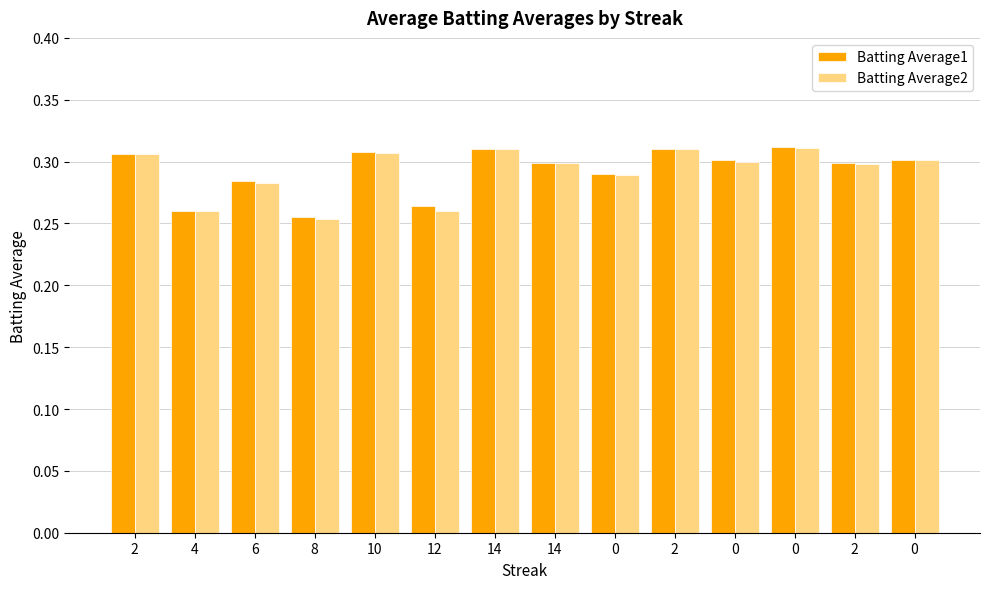

What is the average value of the Batting Average2 series?

0.3